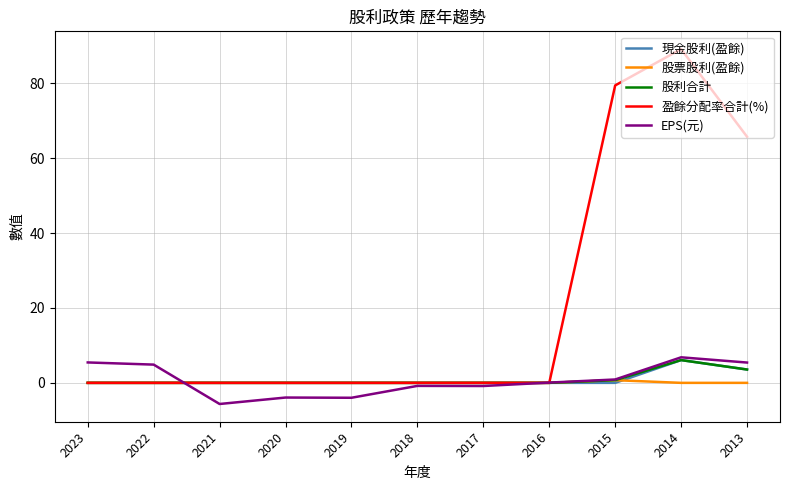

Which series has the largest total across all categories?

盈餘分配率合計(%)